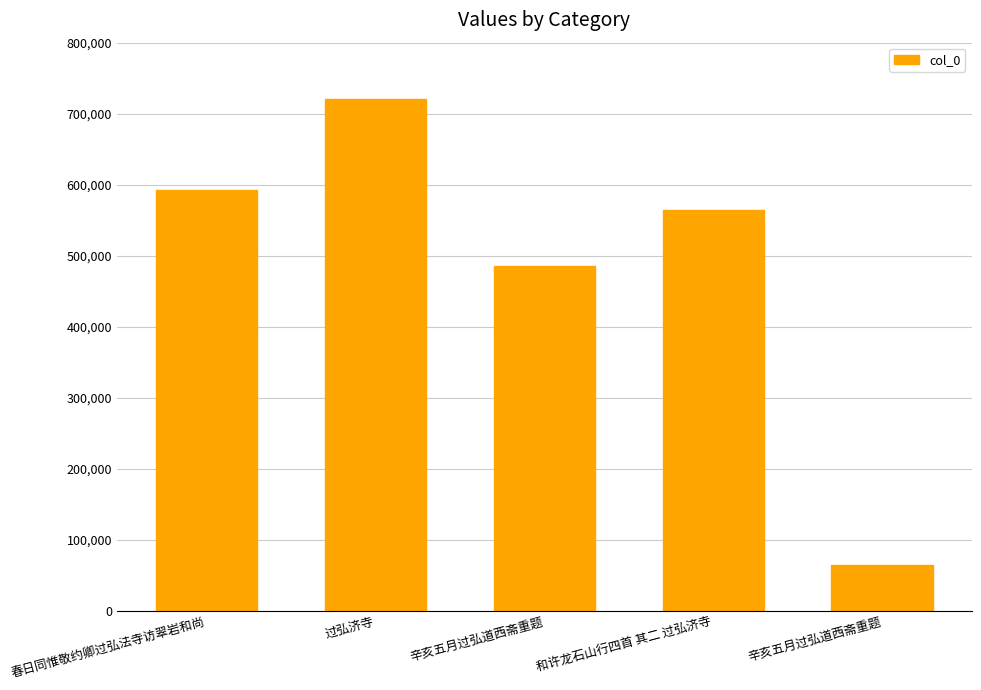

Rank the categories by value from lowest to highest.

辛亥五月过弘道西斋重题, 辛亥五月过弘道西斋重题, 和许龙石山行四首 其二 过弘济寺, 春日同惟敬约卿过弘法寺访翠岩和尚, 过弘济寺